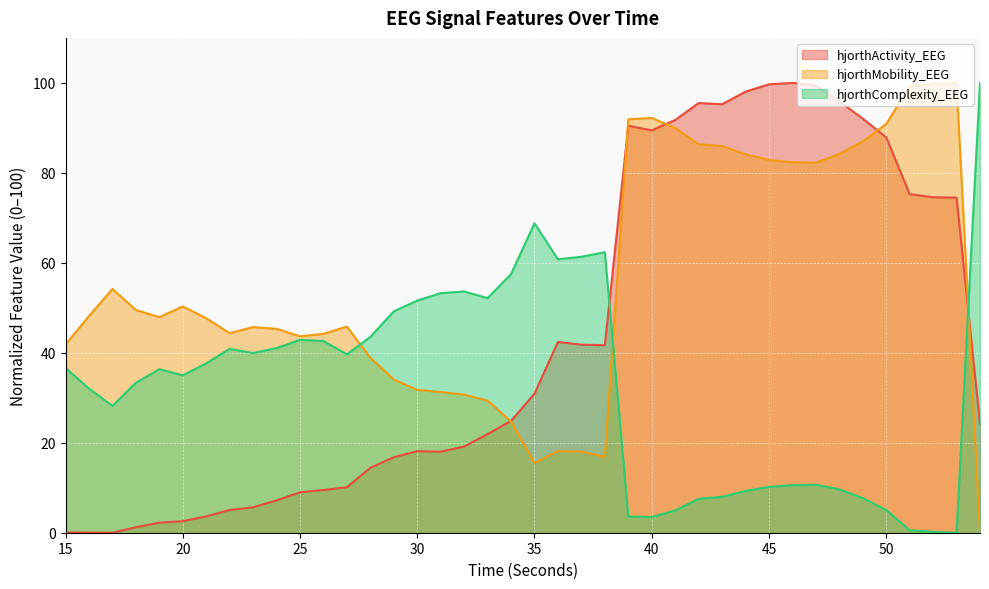

What is the difference between the maximum and minimum values in the hjorthMobility_EEG series?

100.0